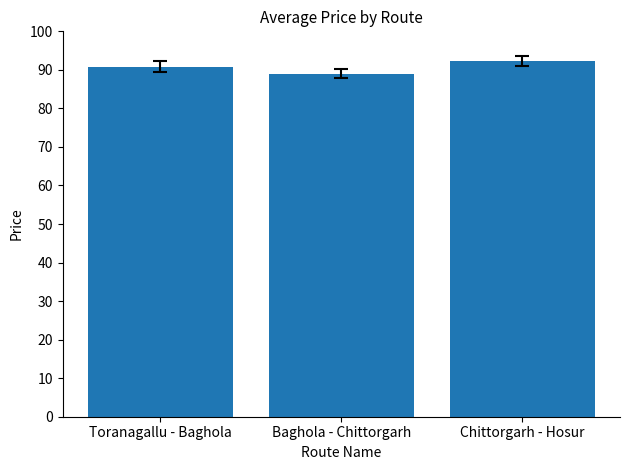

What is the label of the 2nd bar from the left?

Baghola - Chittorgarh